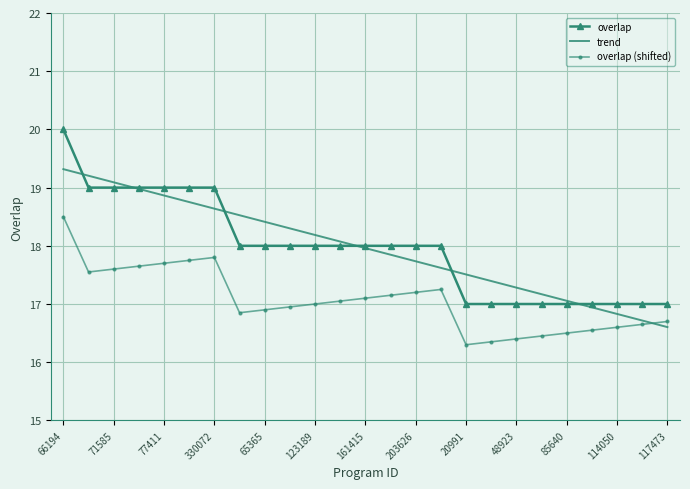

What is the sum of all overlap values?

449.0